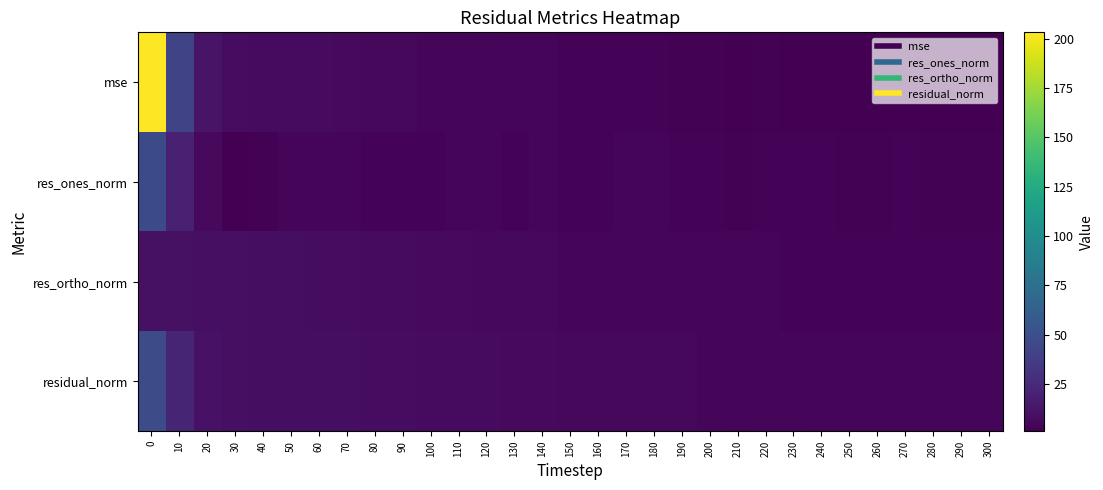

Between 70 and 200, which series saw the biggest shift?

mse